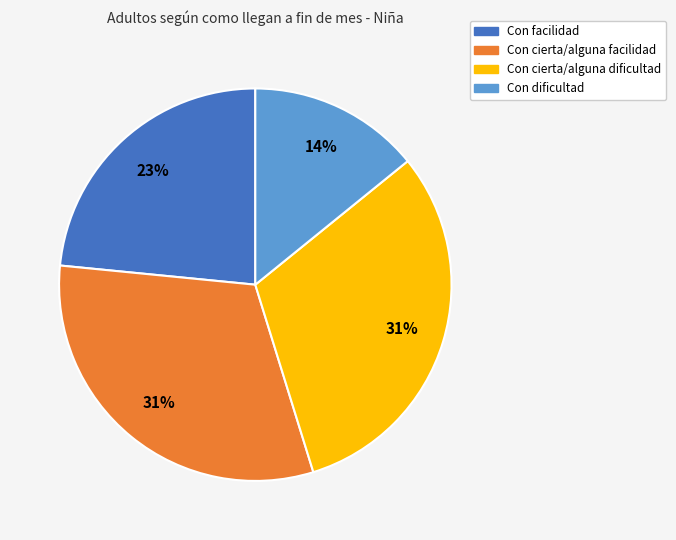

What is the smallest slice in the pie chart?

Con dificultad